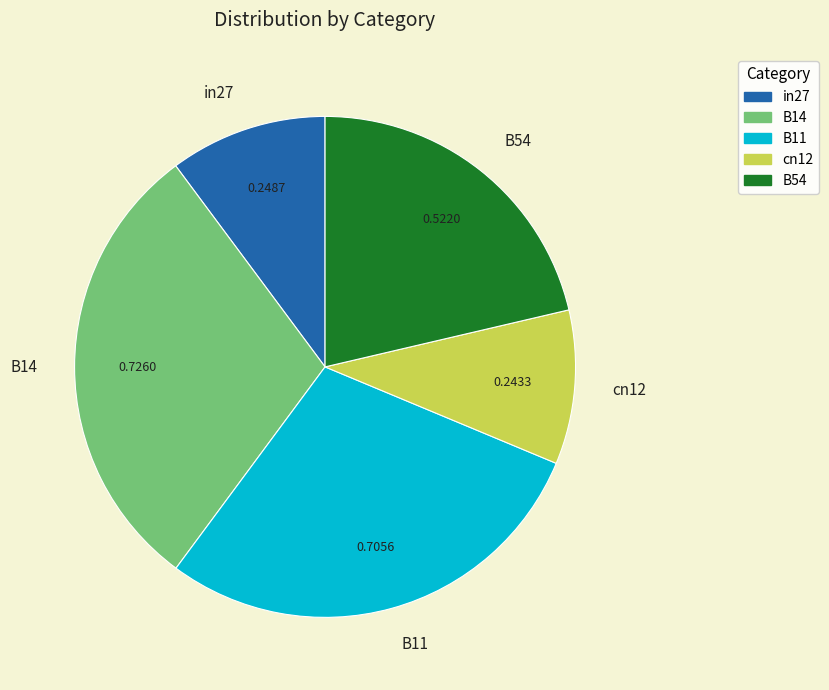

Do B14 and in27 together represent more than half of the pie?

No